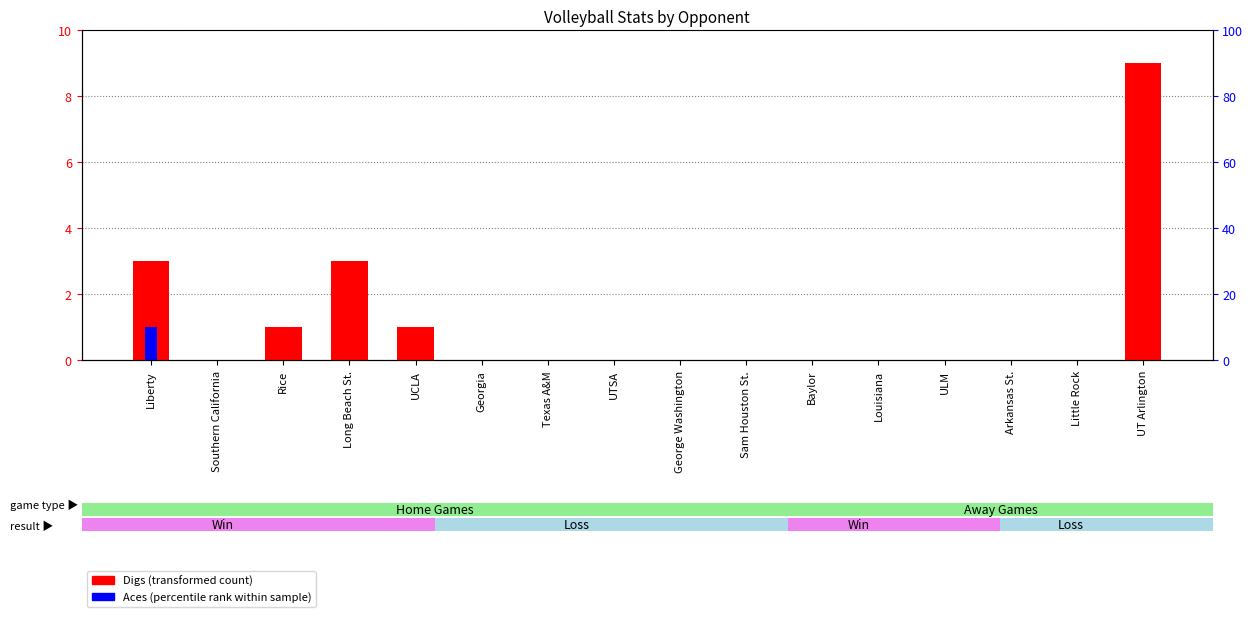

Which has a higher value, Sam Houston St. or Georgia?

Sam Houston St.